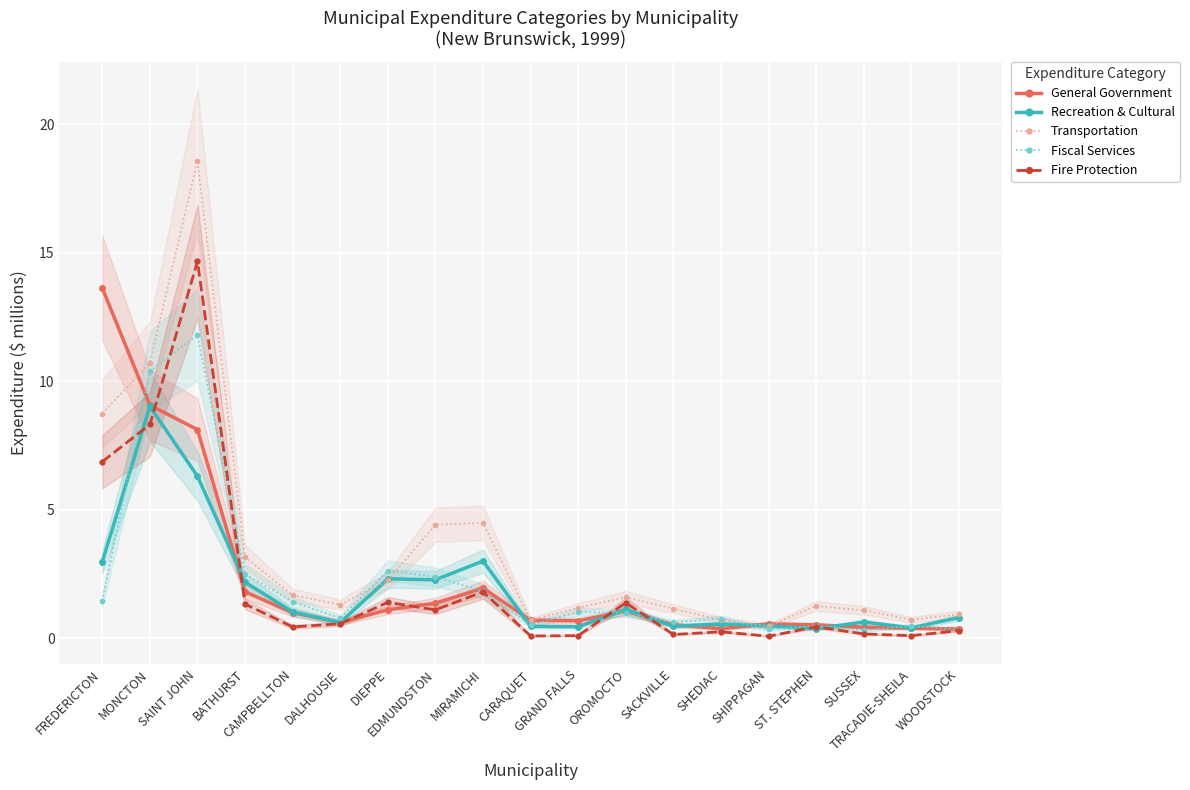

Is it true that Fiscal Services equals 0.3 at DALHOUSIE?

False